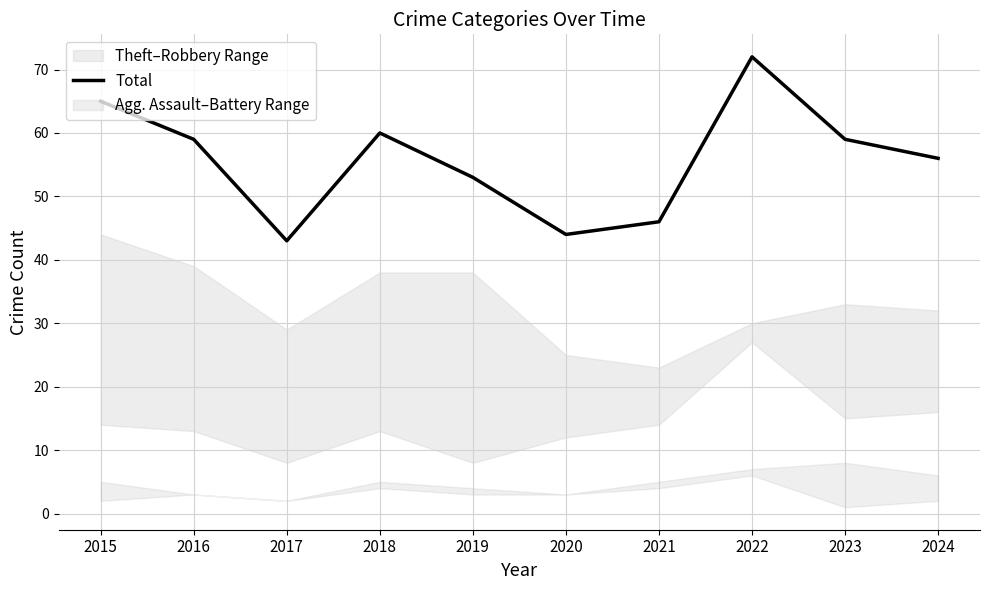

What is the value of the 4th point from the left?

60